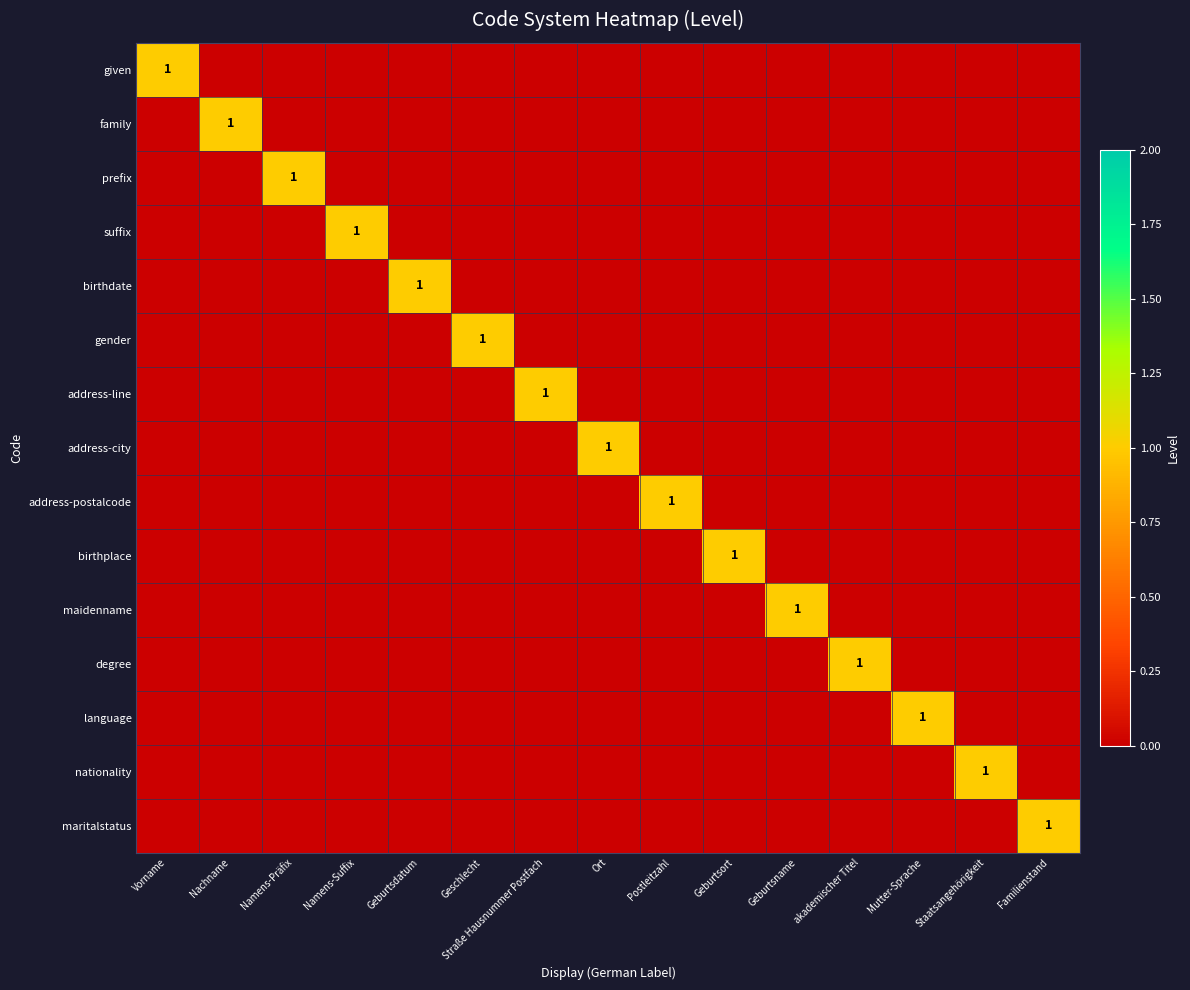

What is the sum of the gender values at Geschlecht and Geburtsname?

1